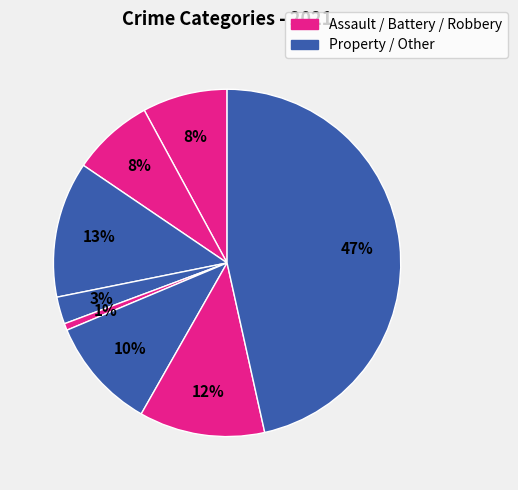

Count the number of slices in the pie.

8